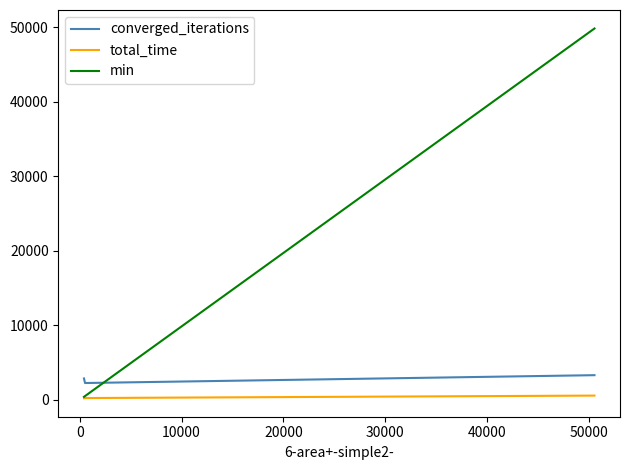

Which series has the largest total across all categories?

min